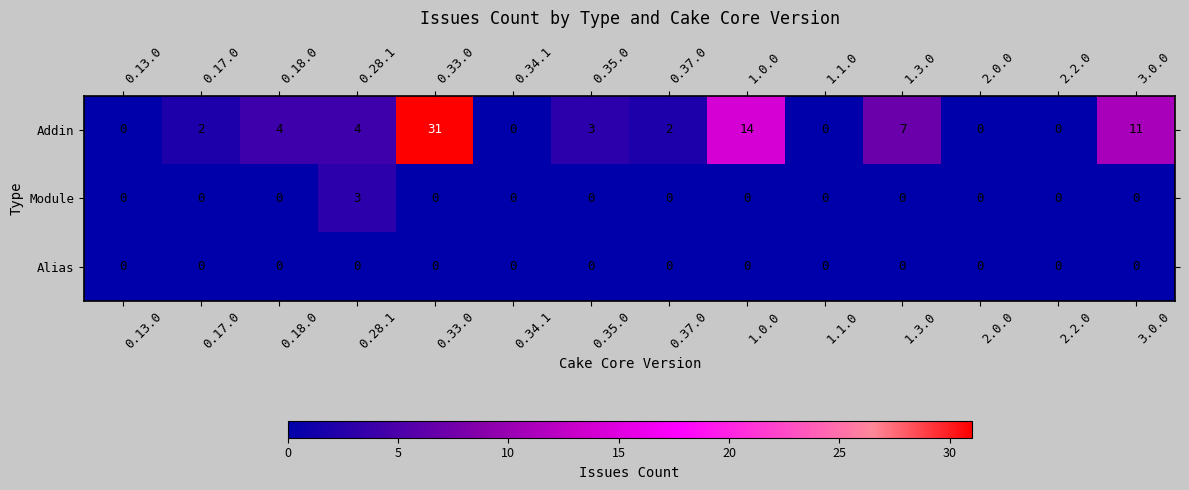

Rank the series by their maximum value, from highest to lowest.

Addin, Module, Alias